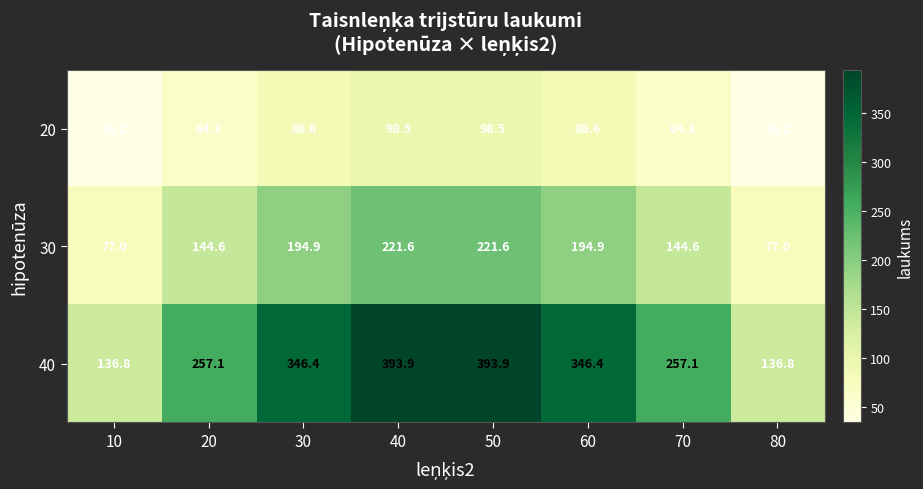

What is the spread (max minus min) of values at 80?

102.6